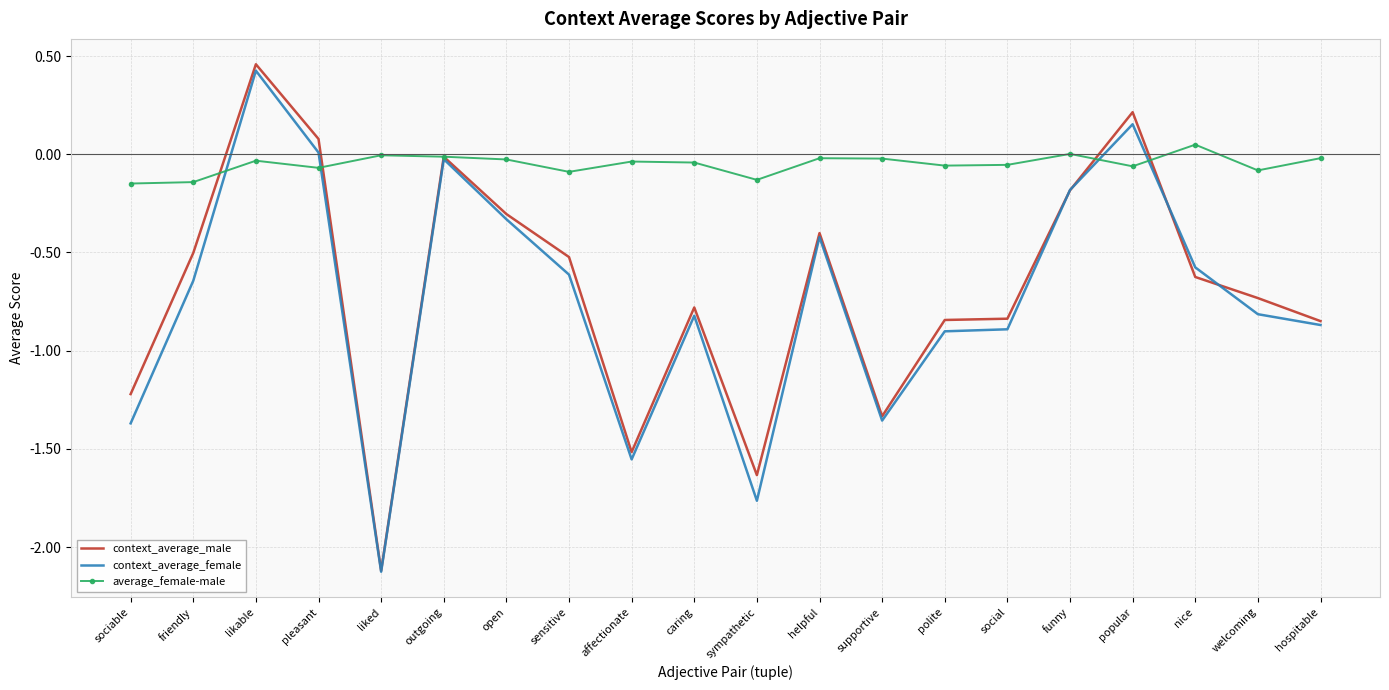

In context_average_male, how many points are lower than both neighbors (excluding endpoints)?

4